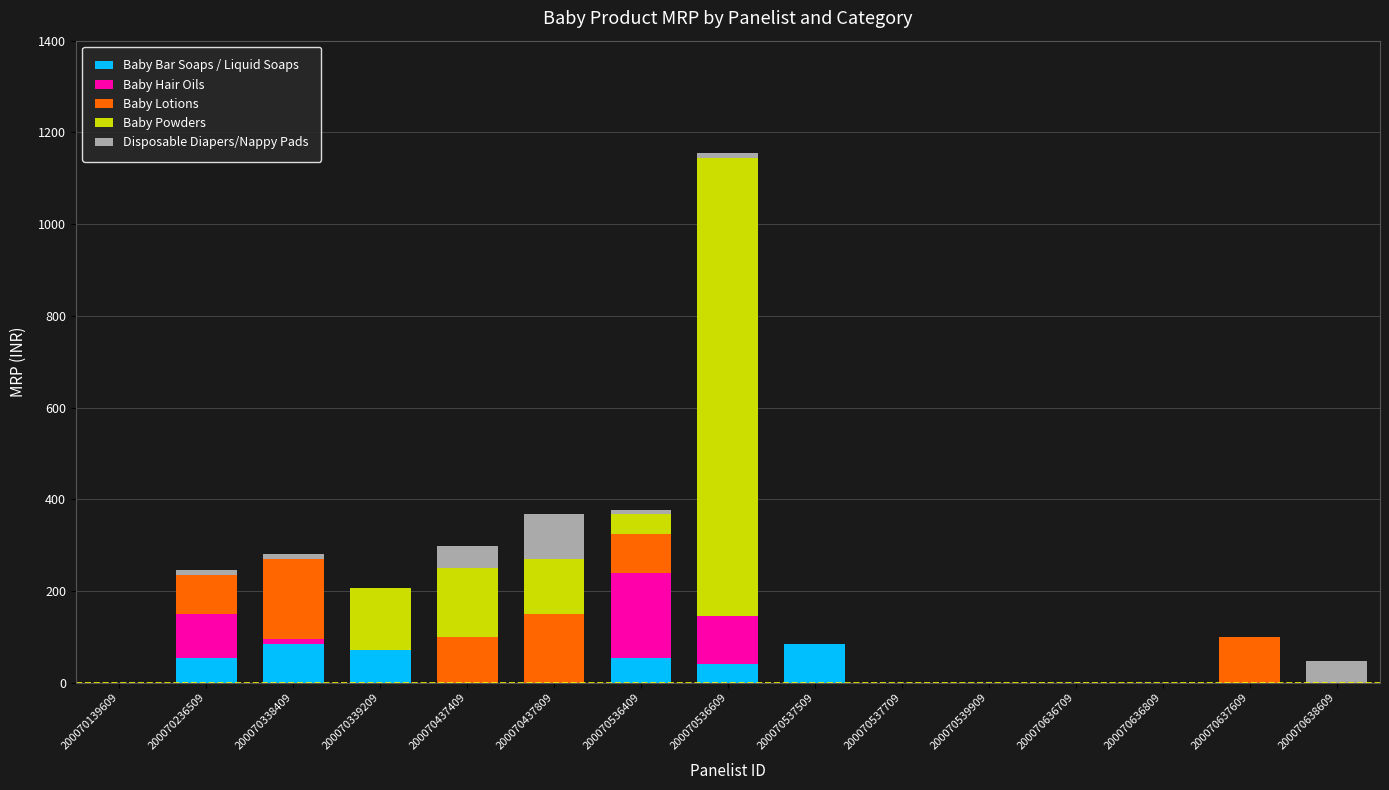

True or false: Baby Bar Soaps / Liquid Soaps has a value of 85 at 200070537509.

True